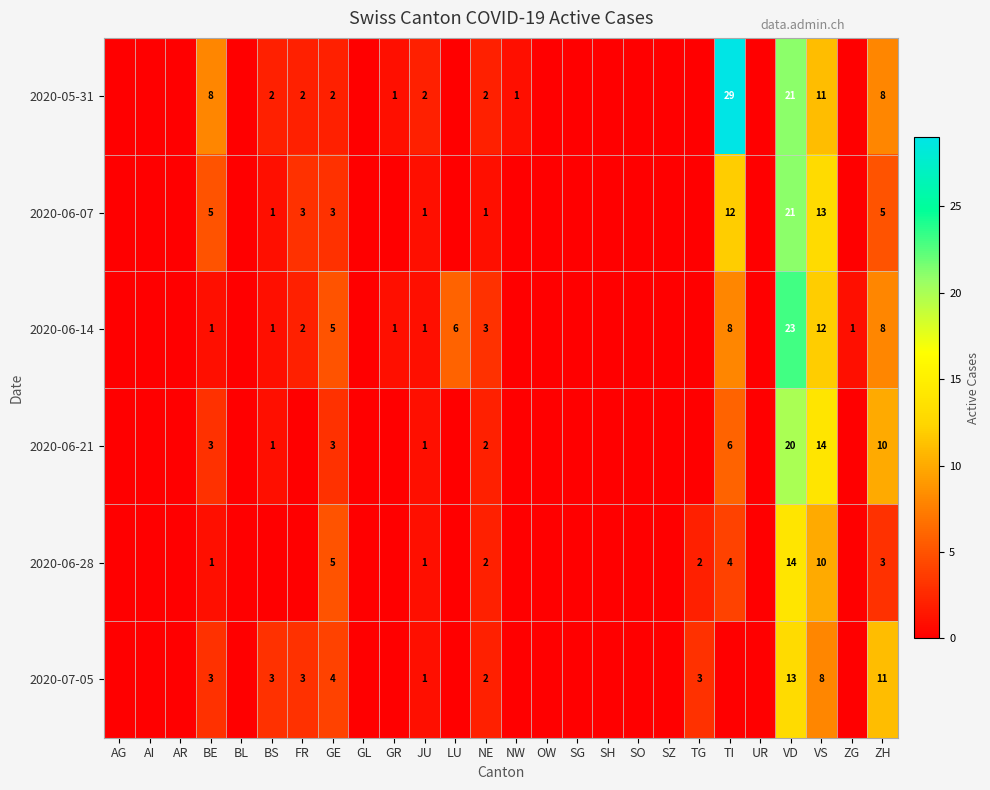

The value of 2020-05-31 at GR is 1. True or false?

True